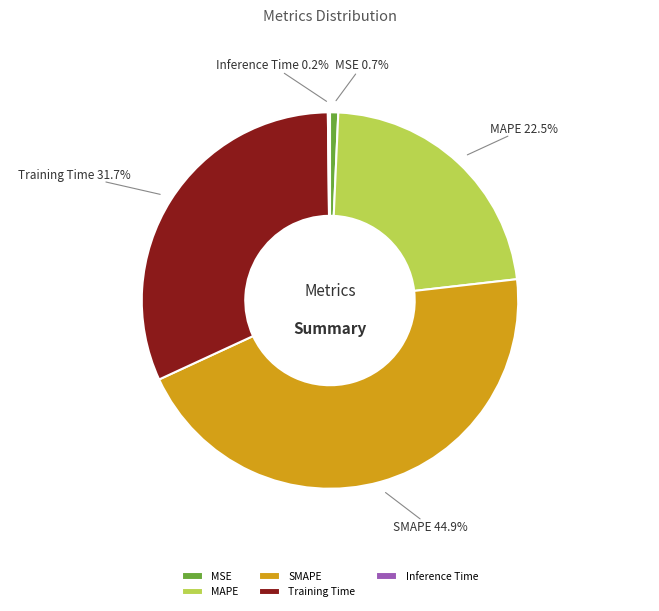

Which has a higher value, Training Time or SMAPE?

SMAPE